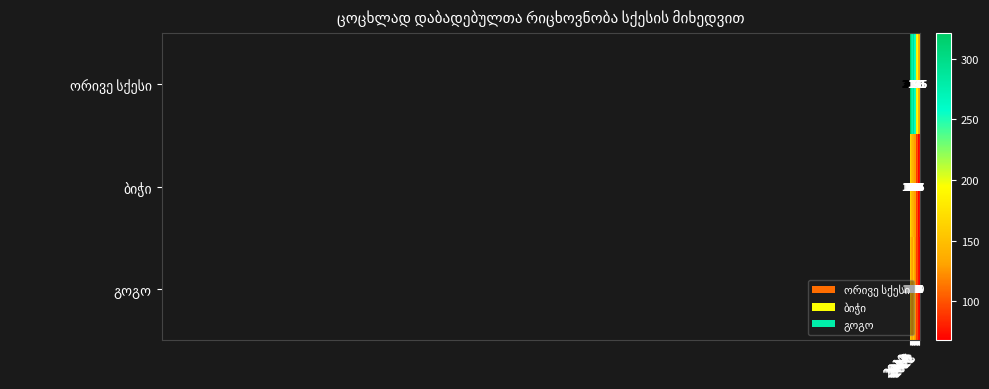

What is the minimum value shown in the chart?

68